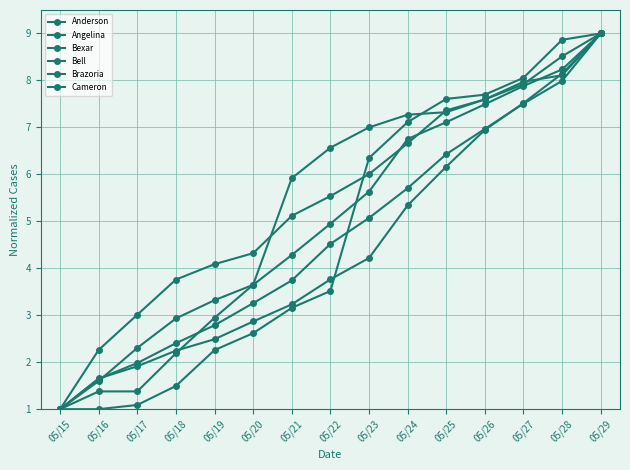

Is it true that Anderson equals 1.4 at 05/17?

True